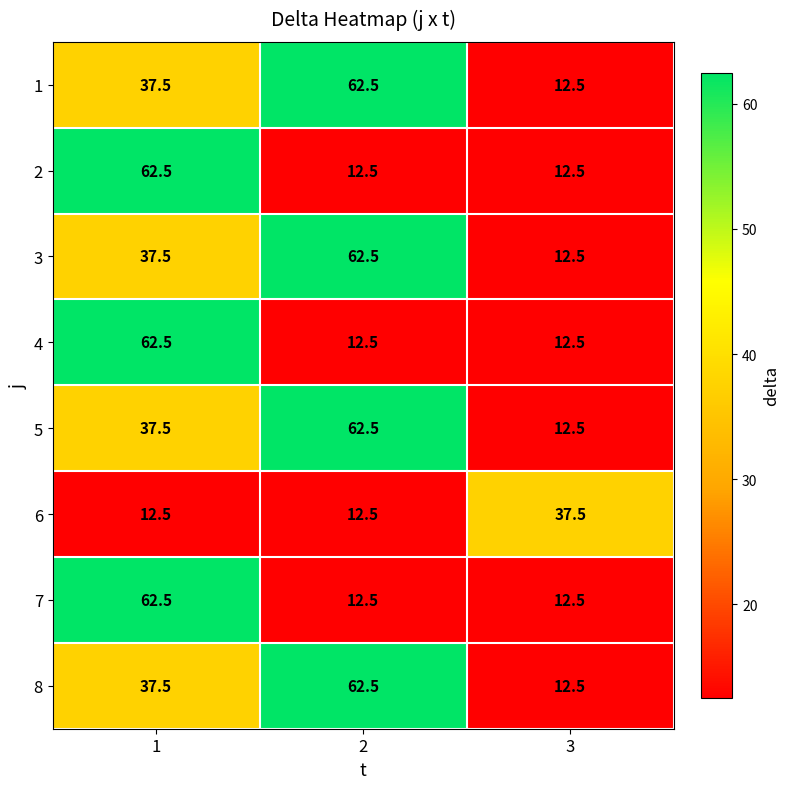

Which category has the lowest value in the 5 series?

3